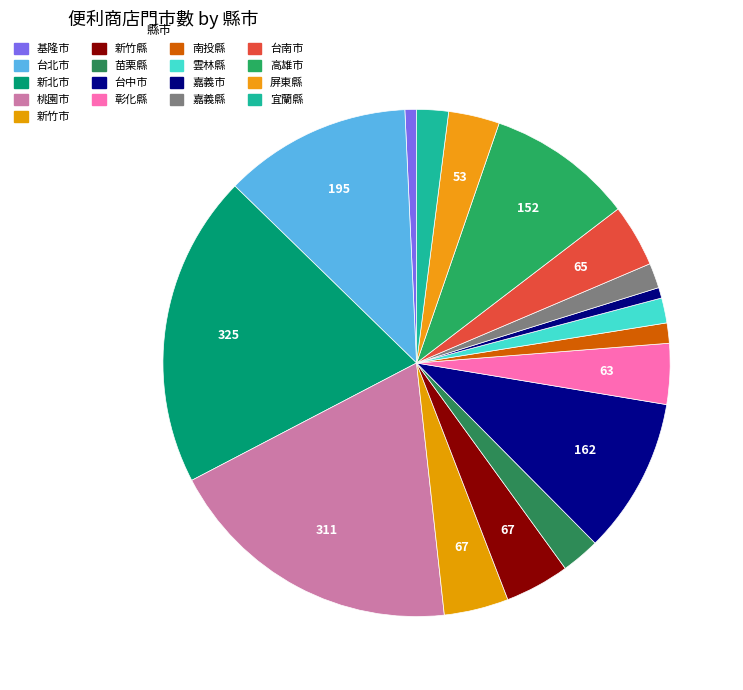

What is the change in value from 台北市 to 嘉義縣?

-169